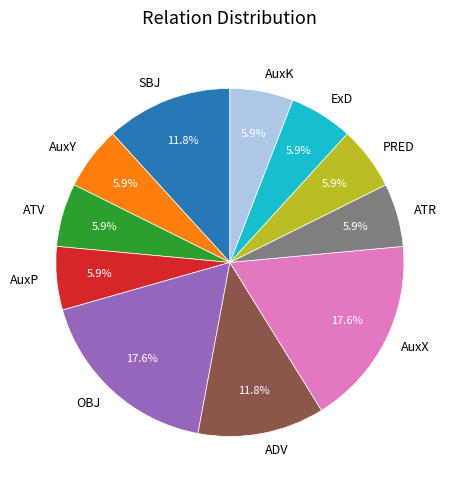

Does AuxX represent more than half of the total?

No